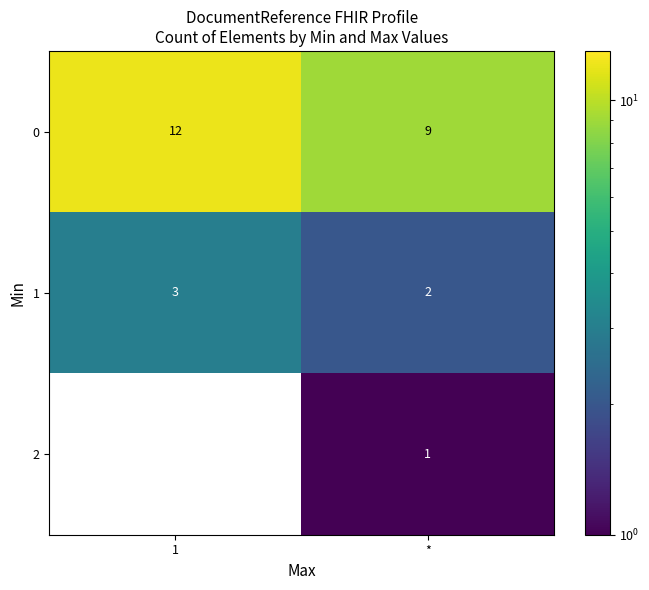

What is the difference between the maximum and minimum values in the 0 series?

3